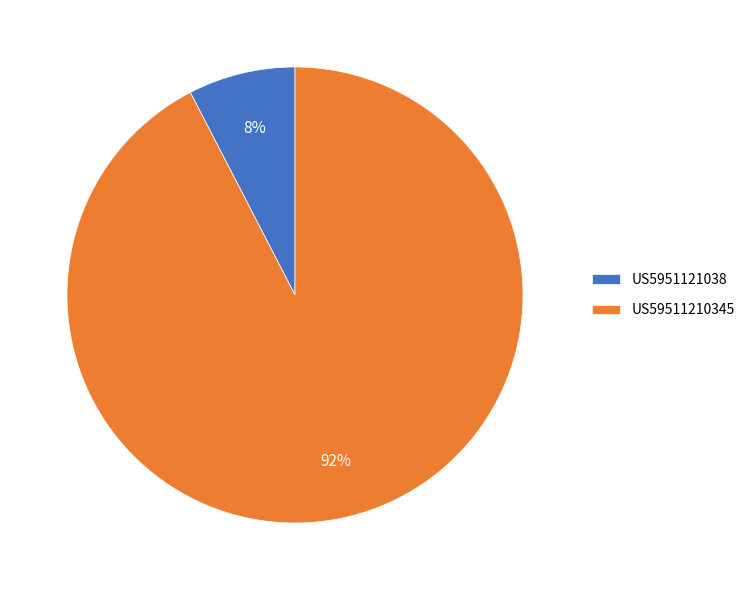

Which has a higher value, US5951121038 or US59511210345?

US59511210345